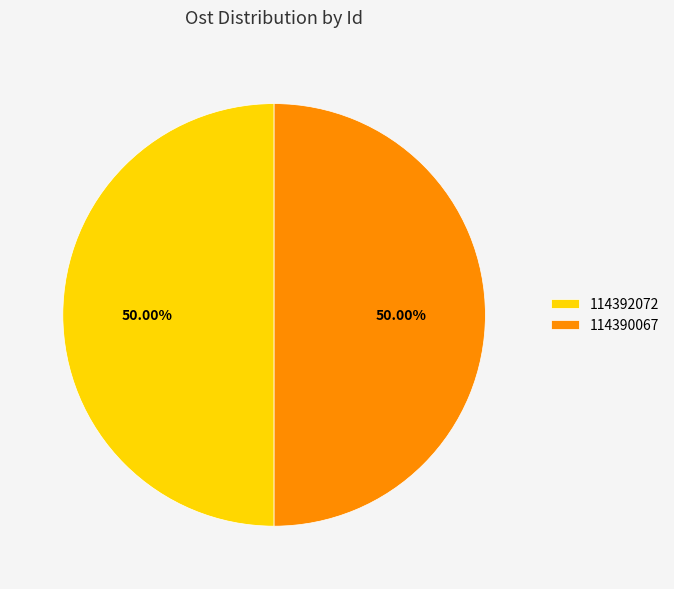

Count the number of slices in the pie.

2